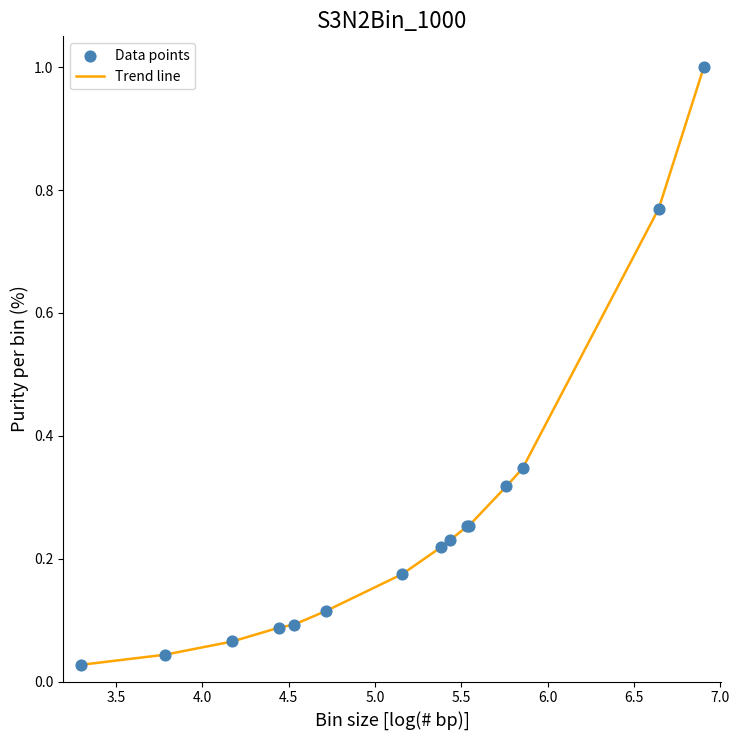

What is the difference between the maximum and minimum values?

1.0